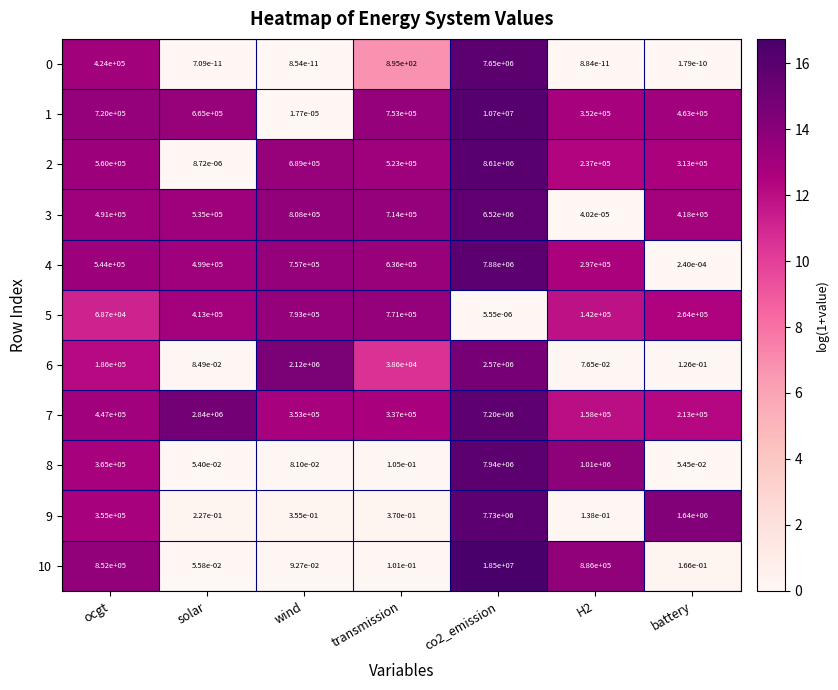

The 7 series shows 266351.2 at ocgt. True or false?

False